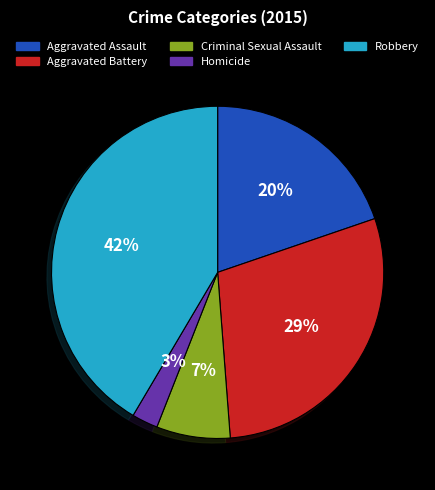

To the nearest percent, what is the combined percentage of Aggravated Assault and Criminal Sexual Assault?

27%